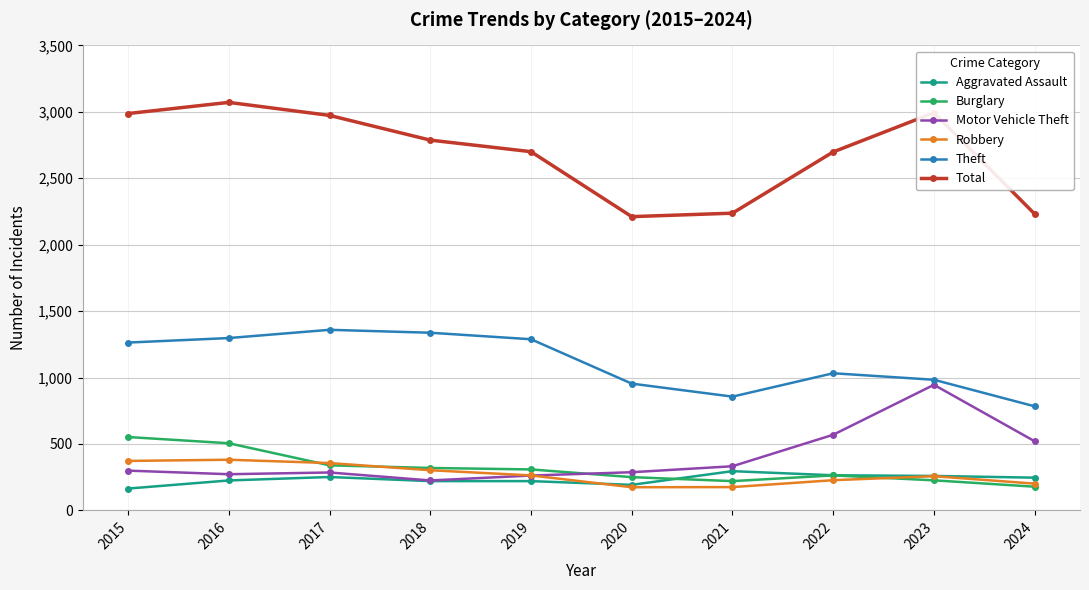

What is the value of the Aggravated Assault point at the 4th from the left?

220